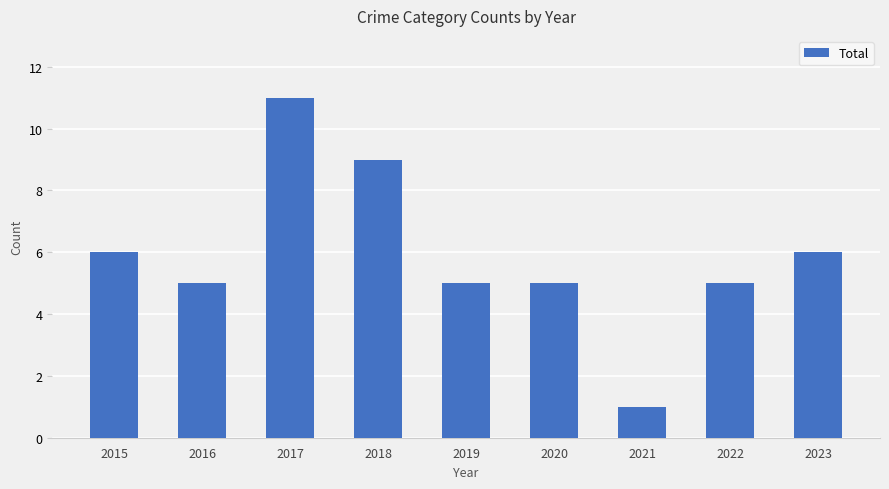

How many bars are there in total?

9